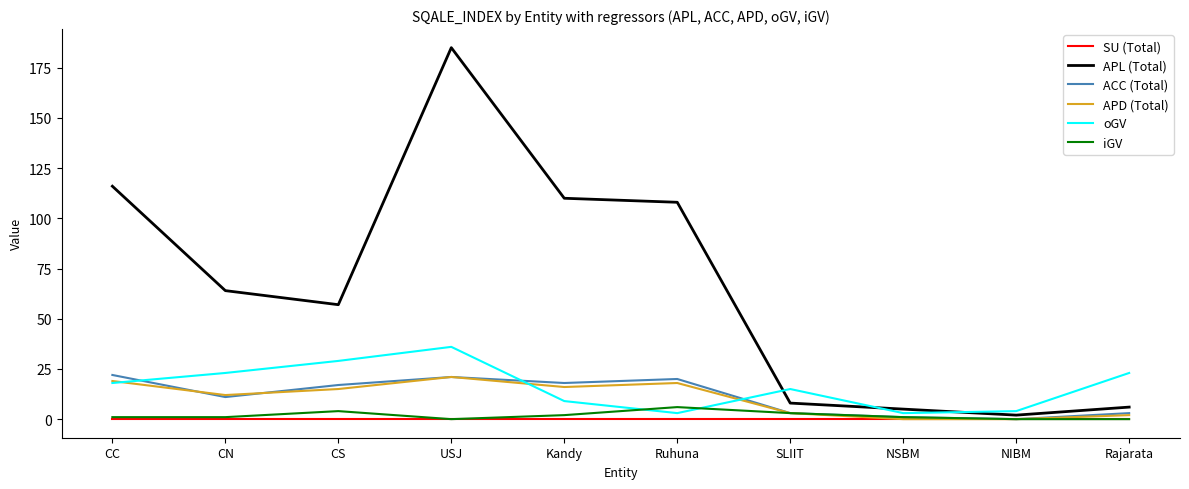

What is the highest value of the APD (Total) series?

21